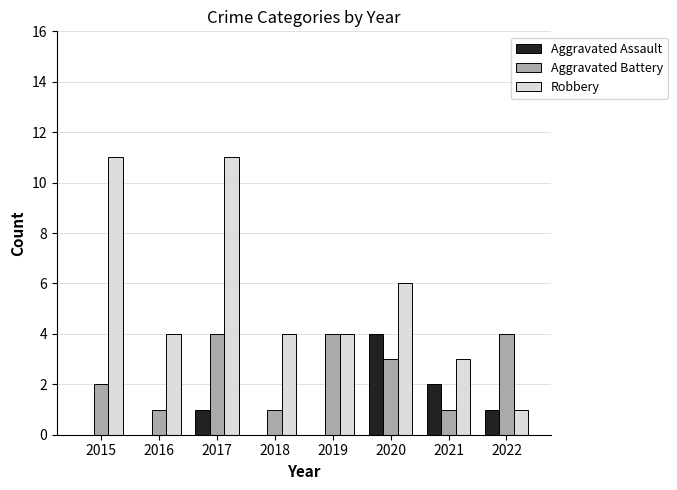

What is the greatest value displayed?

11